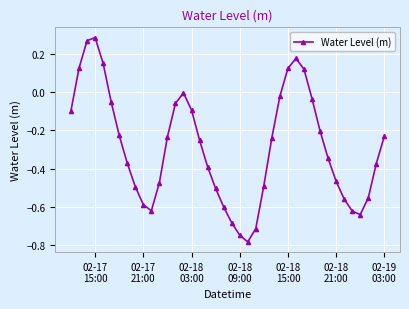

How many interior local valleys (lower than both neighbors) does the data have?

3